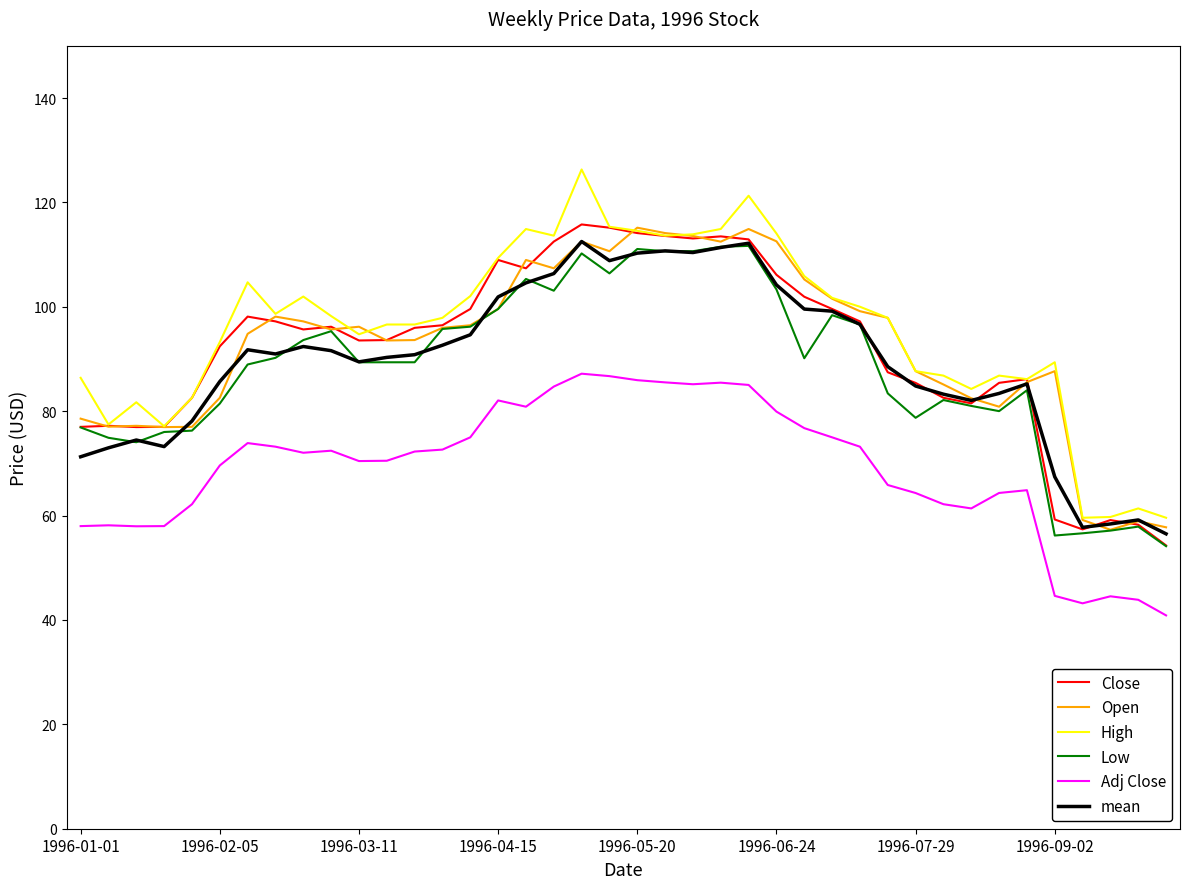

True or false: Adj Close has more than 1 interior local peaks.

True